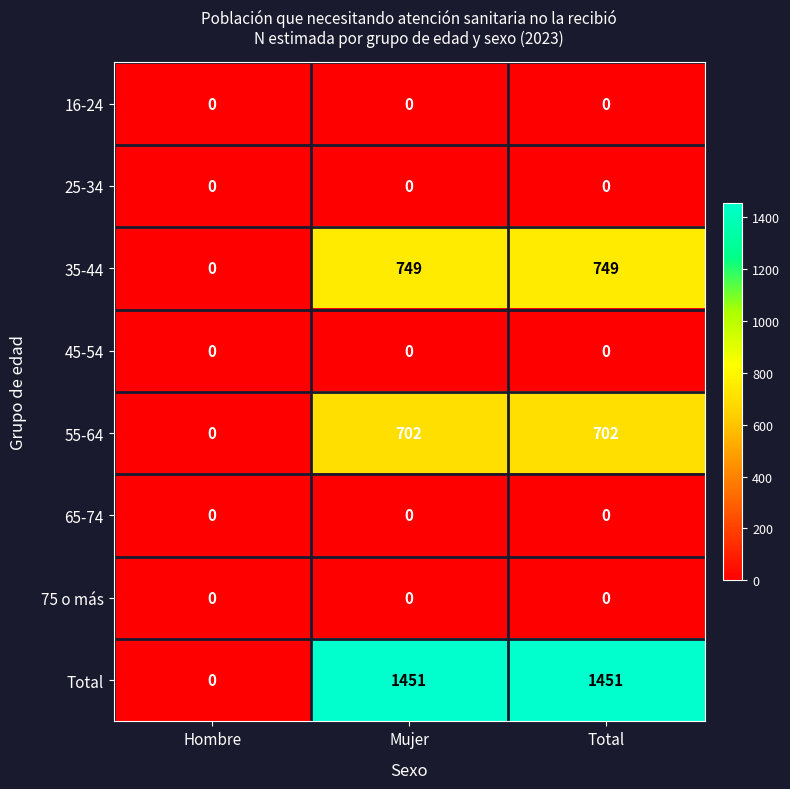

True or false: Total has a value of 886 at Mujer.

False